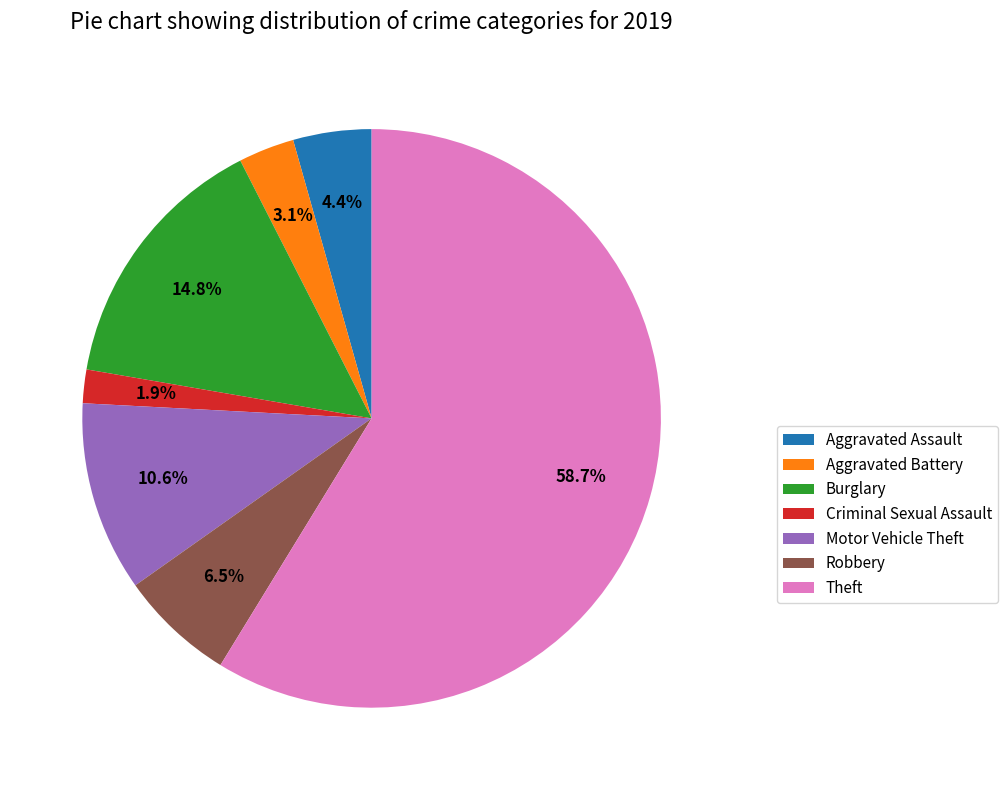

What percentage is the Theft slice, to the nearest percent?

59%